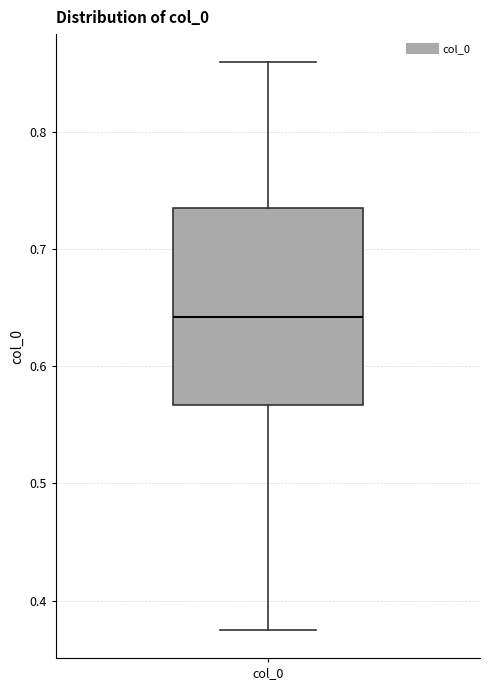

Read this box plot against the y-axis: the position of the median line, the range covered by the box, and the ends of both whiskers. The values are not printed on the chart, so give them approximately, as read against the axis.

median 0.64, box 0.57 to 0.73, whiskers 0.38 to 0.86